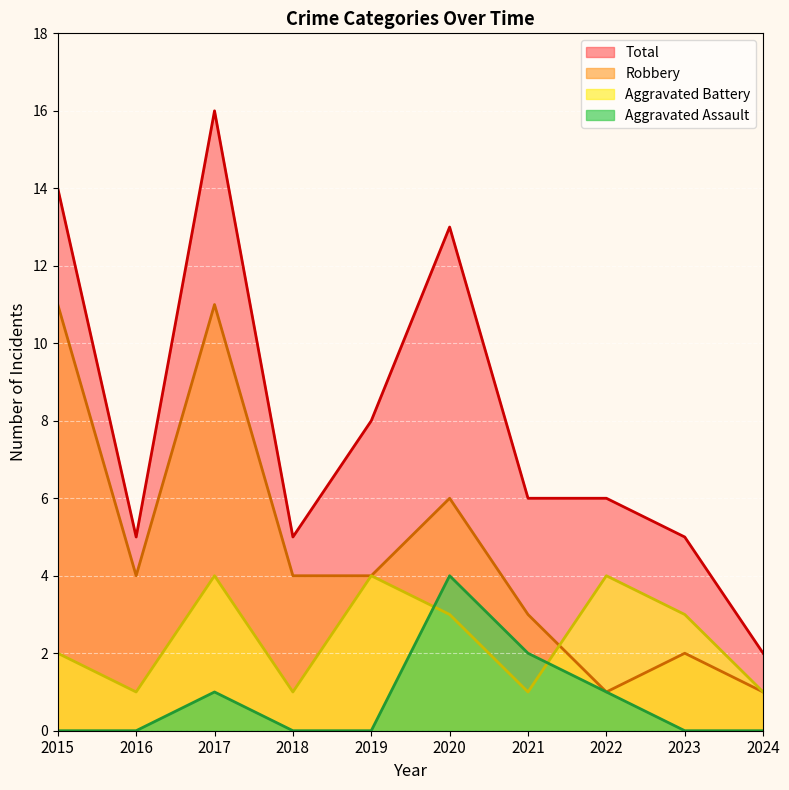

True or false: Robbery and Total intersect in this chart.

False